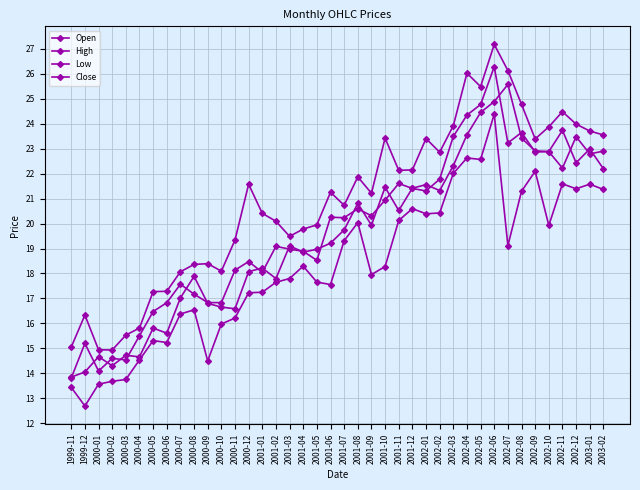

True or false: Close and High intersect in this chart.

False